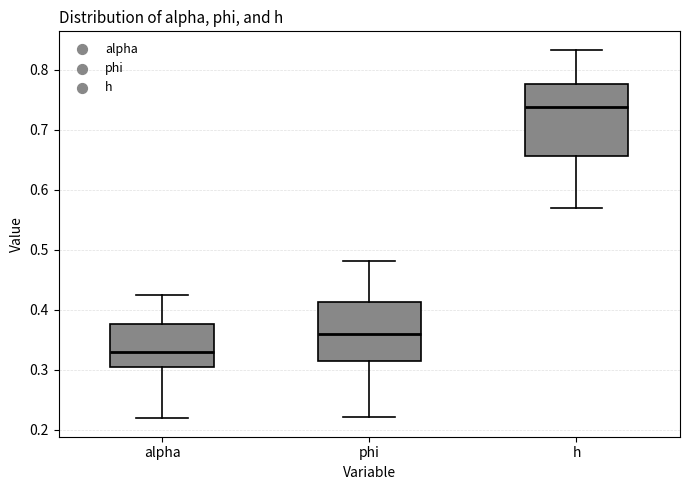

Reading left to right, read every box against the y-axis: the position of its median line, the range the box covers, and the ends of its whiskers. The values are not printed on the chart, so give them approximately, as read against the axis.

alpha: median 0.33, box 0.30 to 0.38, whiskers 0.22 to 0.42
phi: median 0.36, box 0.31 to 0.41, whiskers 0.22 to 0.48
h: median 0.74, box 0.66 to 0.78, whiskers 0.57 to 0.83